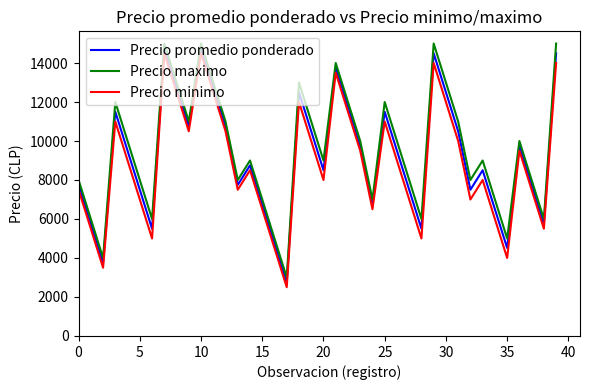

At how many categories does at least one series exceed 4549?

38